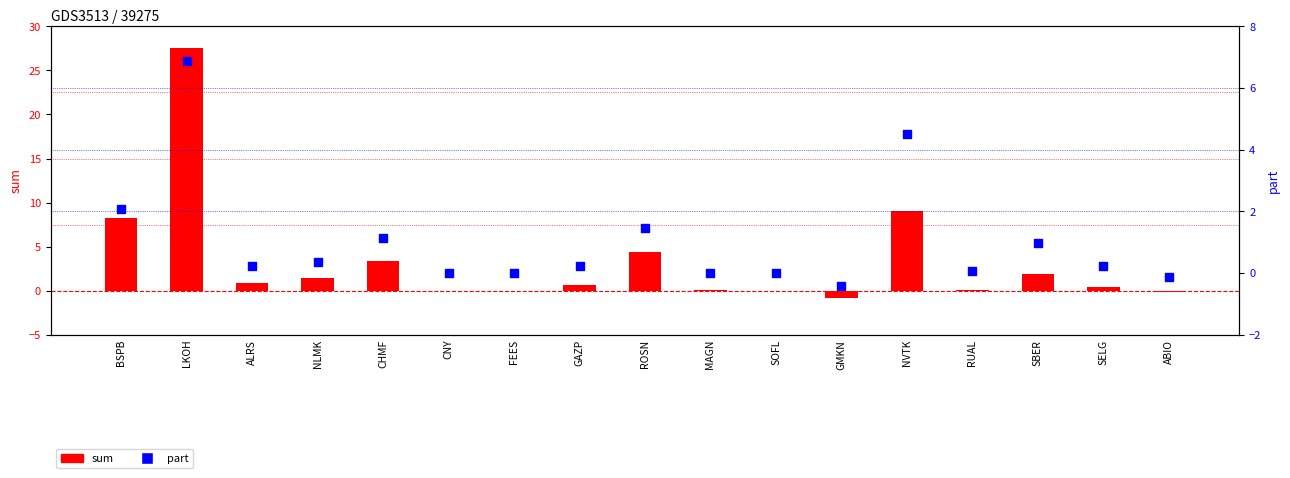

What is the total value across all series at CHMF?

4.5